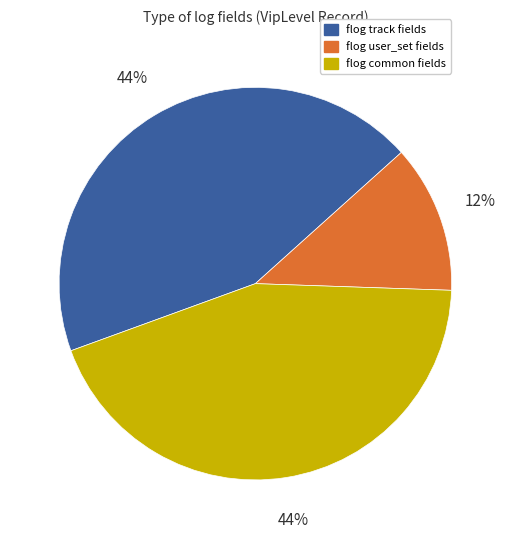

To the nearest percent, what is the average slice percentage?

33%